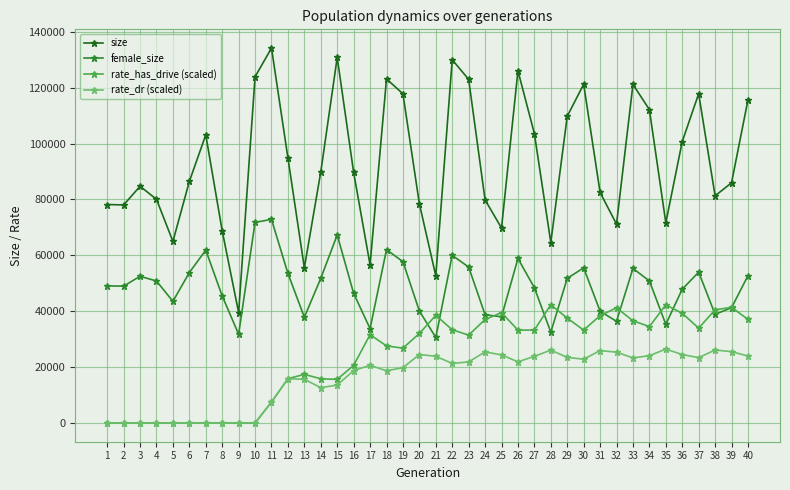

Does the chart display data point markers on the line(s)?

Yes